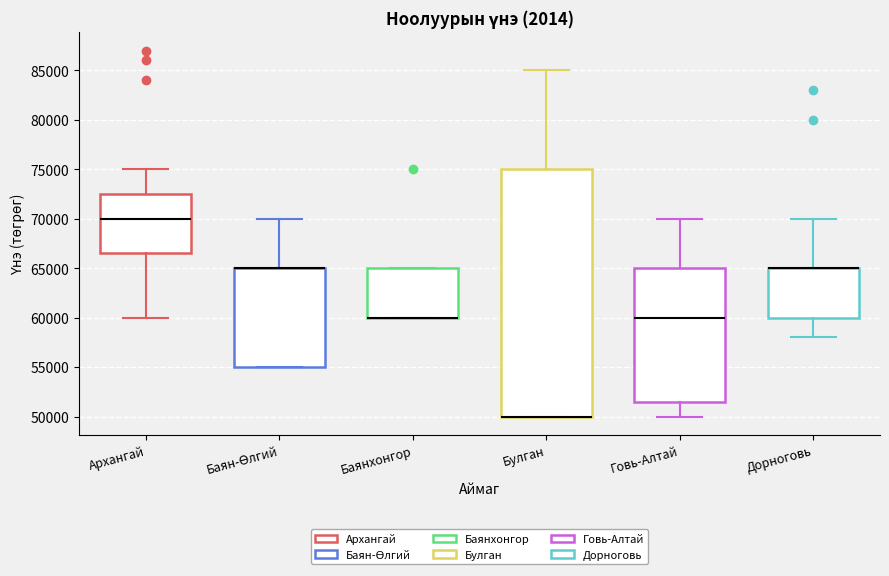

Comparing the boxes themselves (not the whiskers), which one is the tallest?

Булган